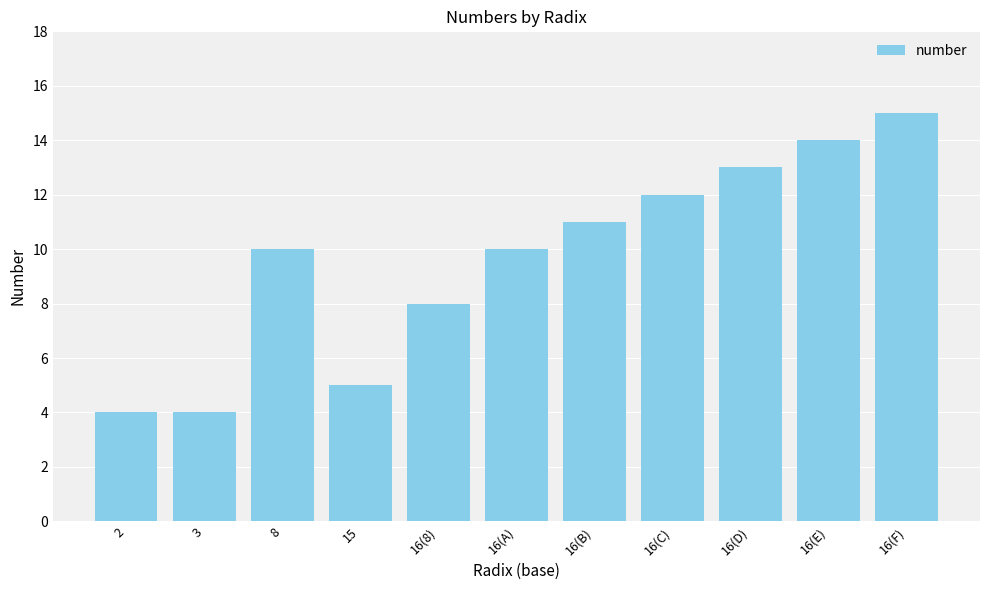

Reading left to right, what are all the values shown in this chart?

2=4	3=4	8=10	15=5	16(8)=8	16(A)=10	16(B)=11	16(C)=12	16(D)=13	16(E)=14	16(F)=15